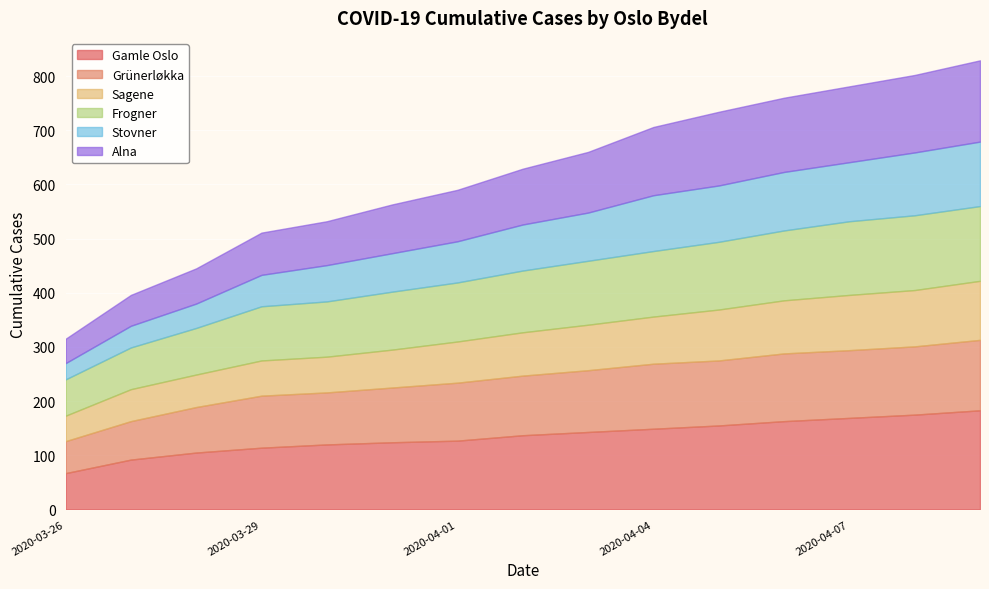

True or false: Alna and Stovner intersect in this chart.

False